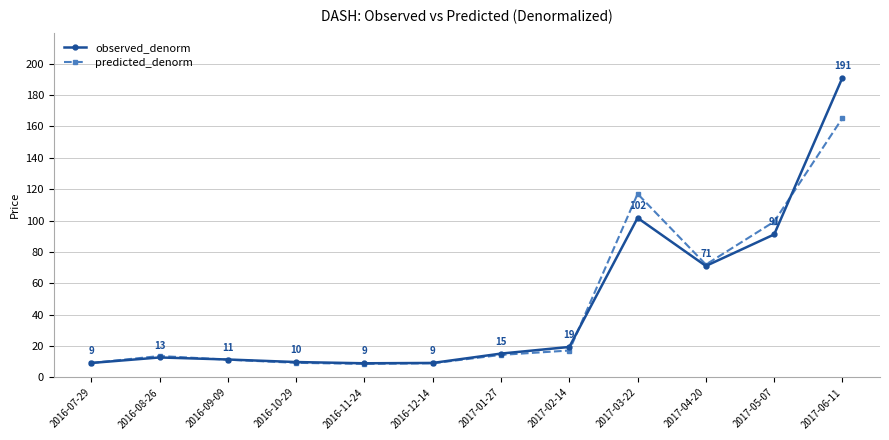

Does the chart have visible grid lines?

Yes